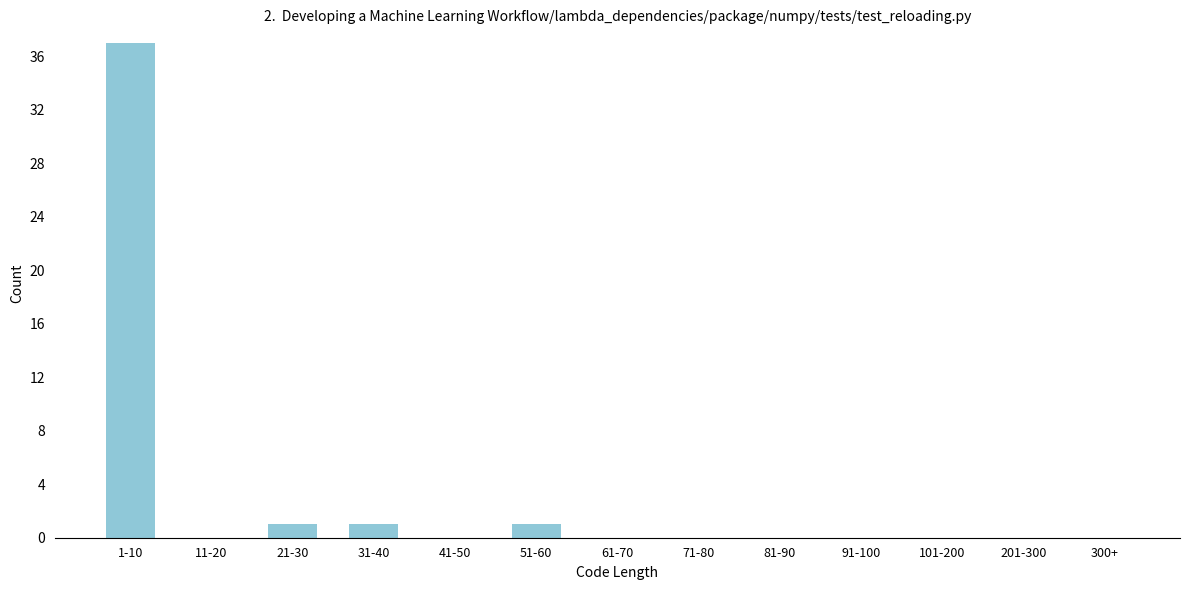

Reading right to left, what are all the values shown in this chart?

300+=0	201-300=0	101-200=0	91-100=0	81-90=0	71-80=0	61-70=0	51-60=1	41-50=0	31-40=1	21-30=1	11-20=0	1-10=37